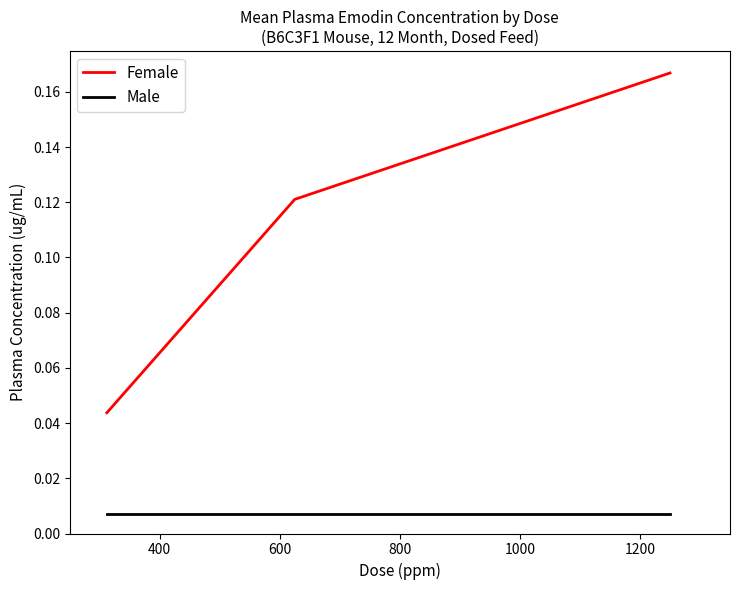

List the series in order of their overall mean, highest first.

Female, Male